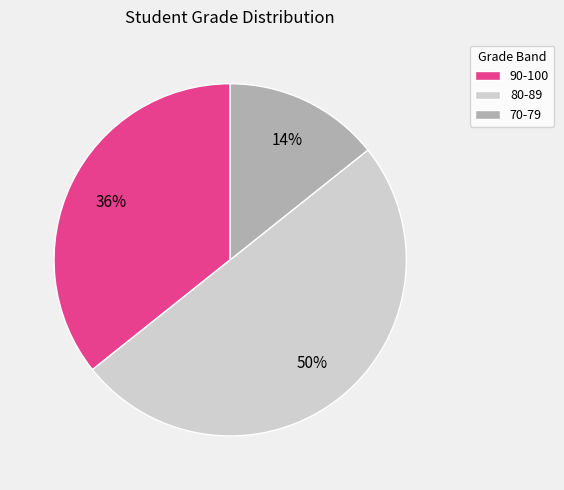

Which category has the biggest portion of the pie?

80-89